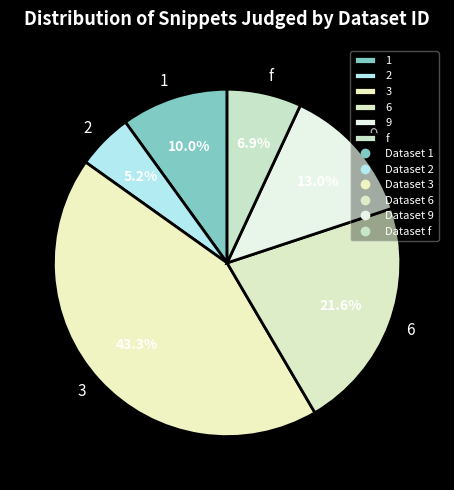

Which category has the smallest portion of the pie?

2